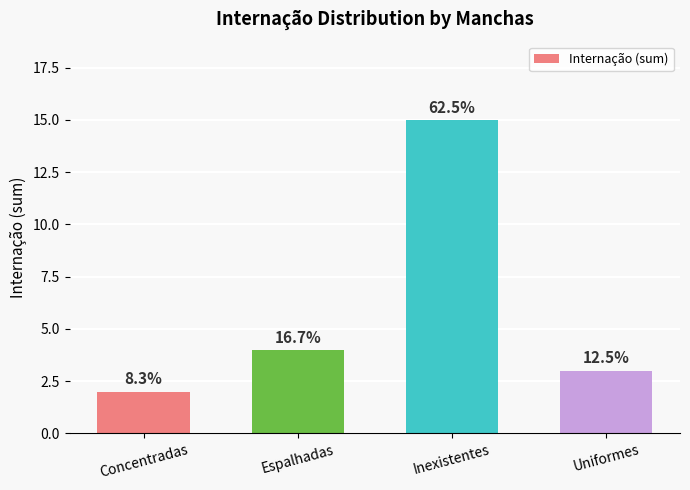

What is the label of the 4th bar from the right?

Concentradas